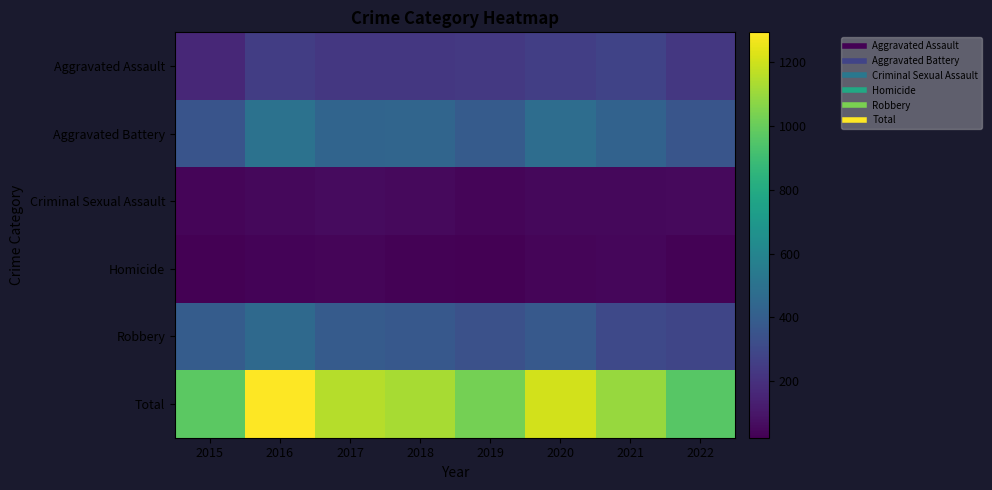

How many series are shown in this chart?

6